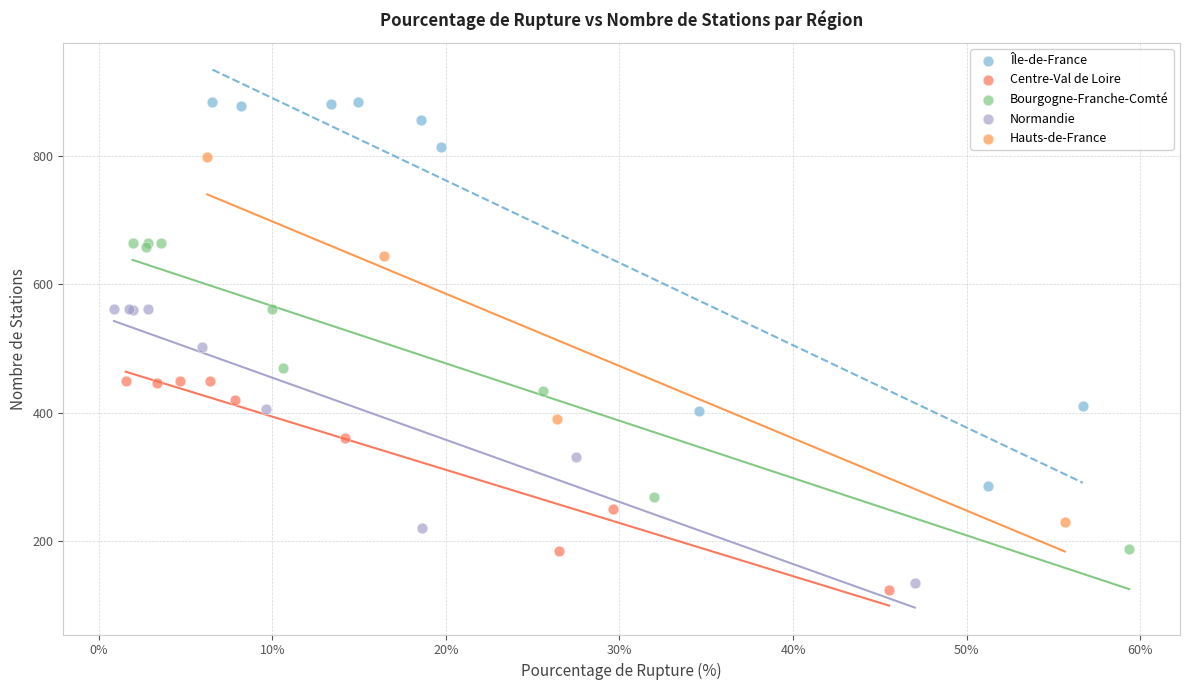

Which series contains the highest Y value?

Île-de-France